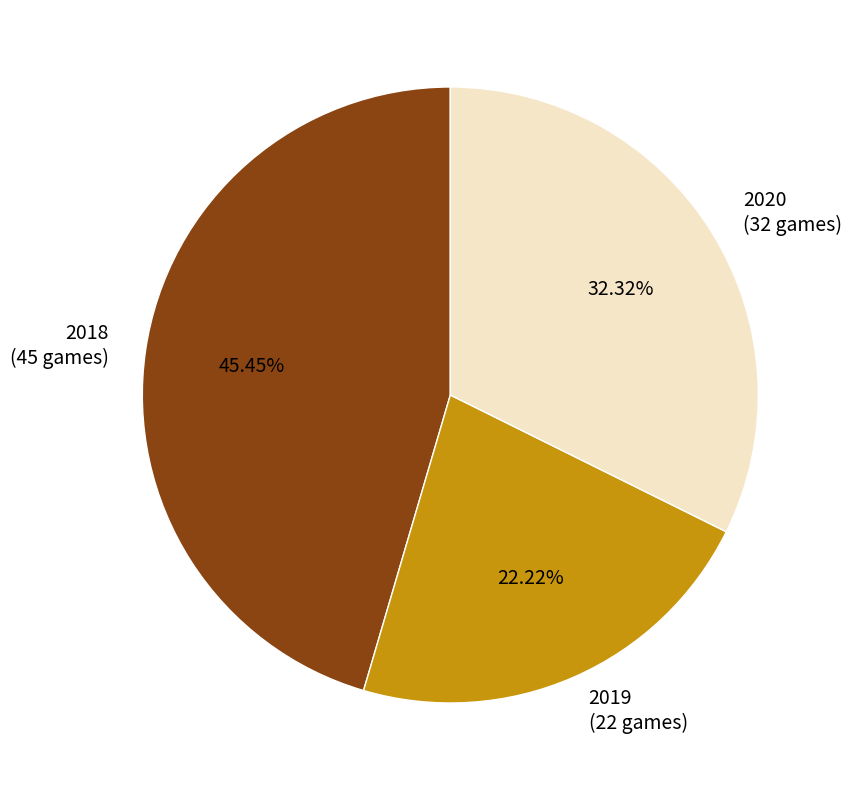

What is the smallest slice in the pie chart?

2019